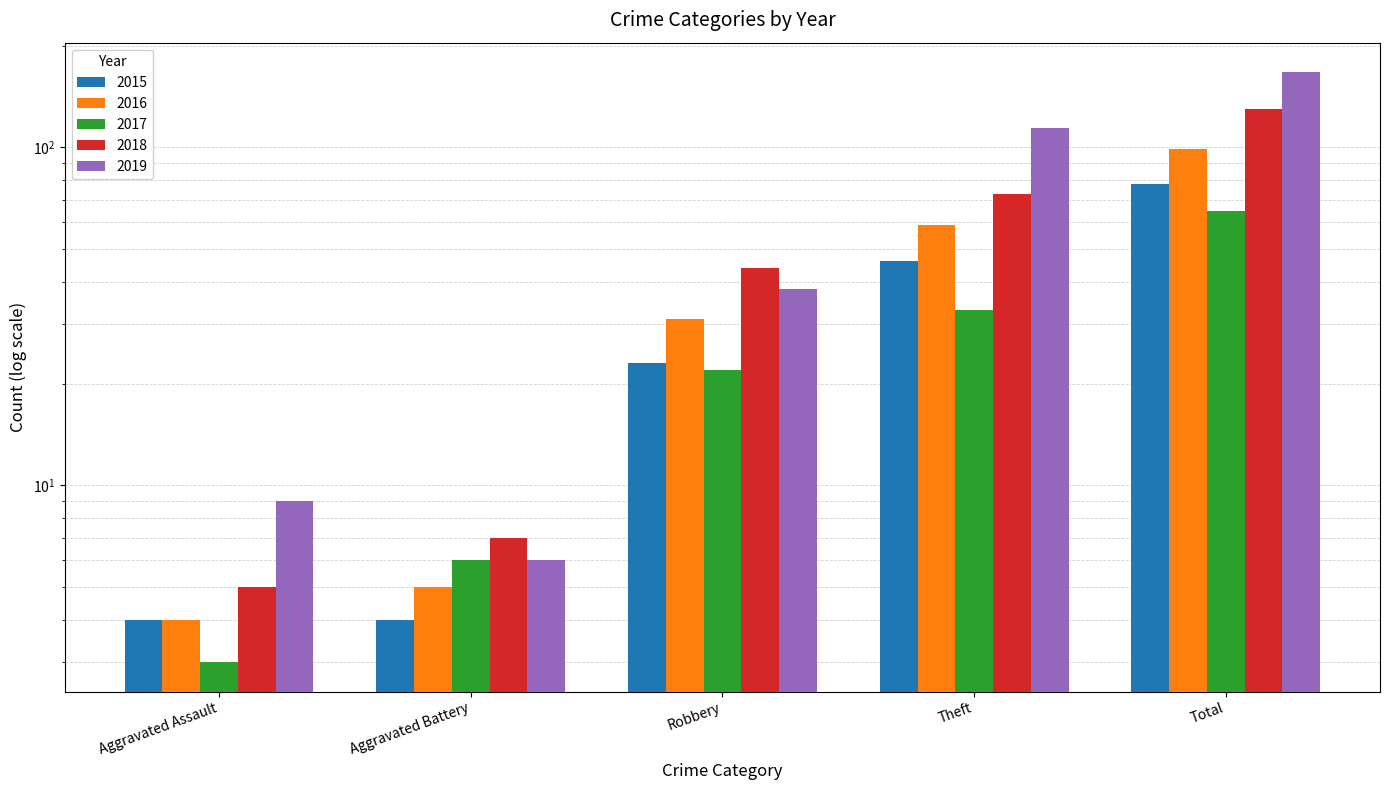

Which series changed the most between Aggravated Battery and Theft?

2019